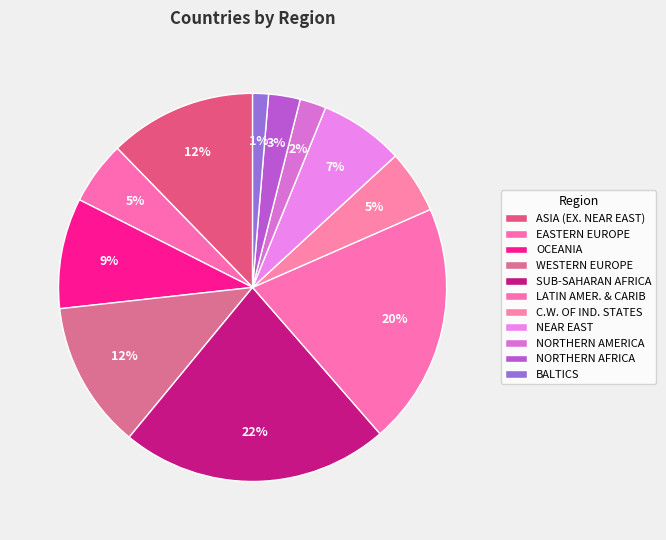

Does any single category account for the majority?

No